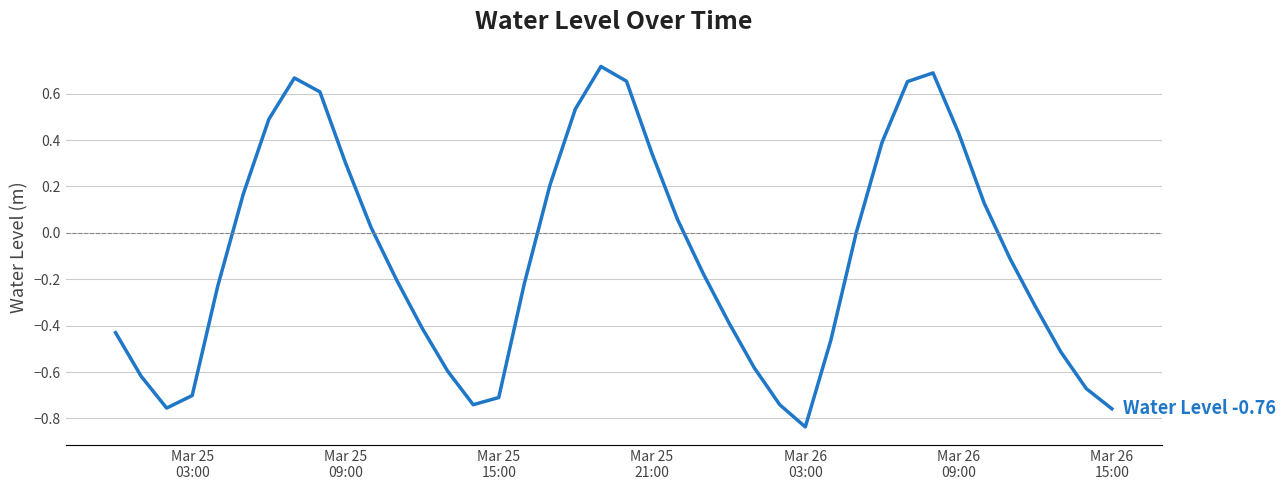

Does the chart display data point markers on the line(s)?

No